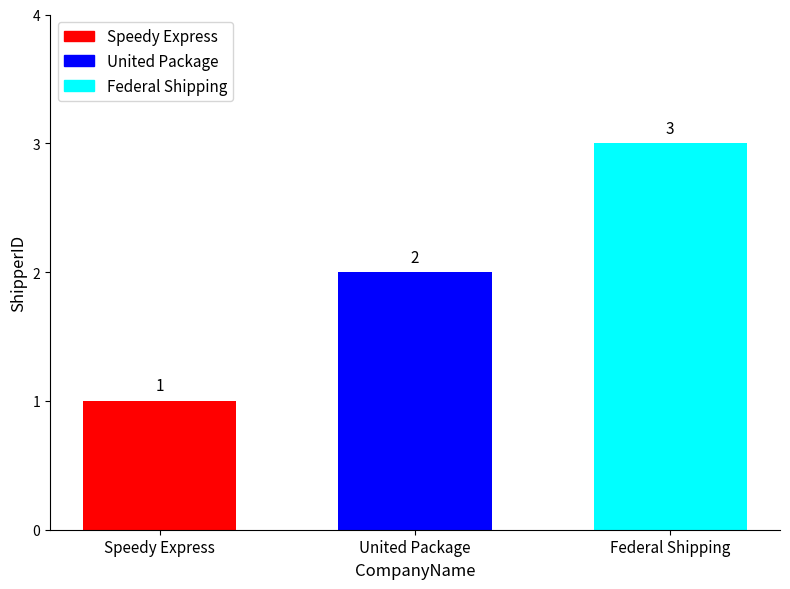

How many series are shown in this chart?

3